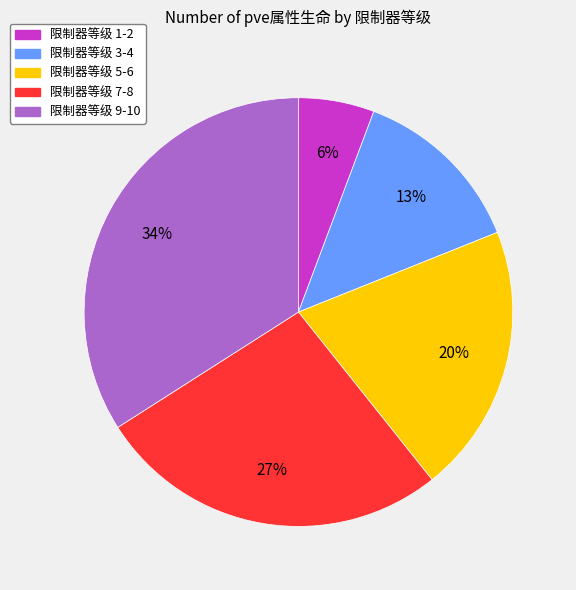

Is there a majority slice in this chart?

No